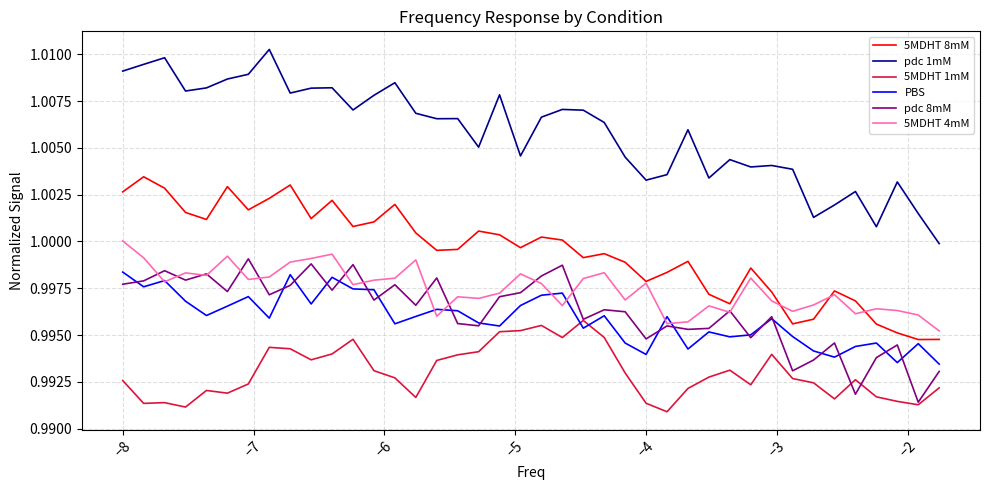

What is the sum of all pdc 1mM values?

40.2